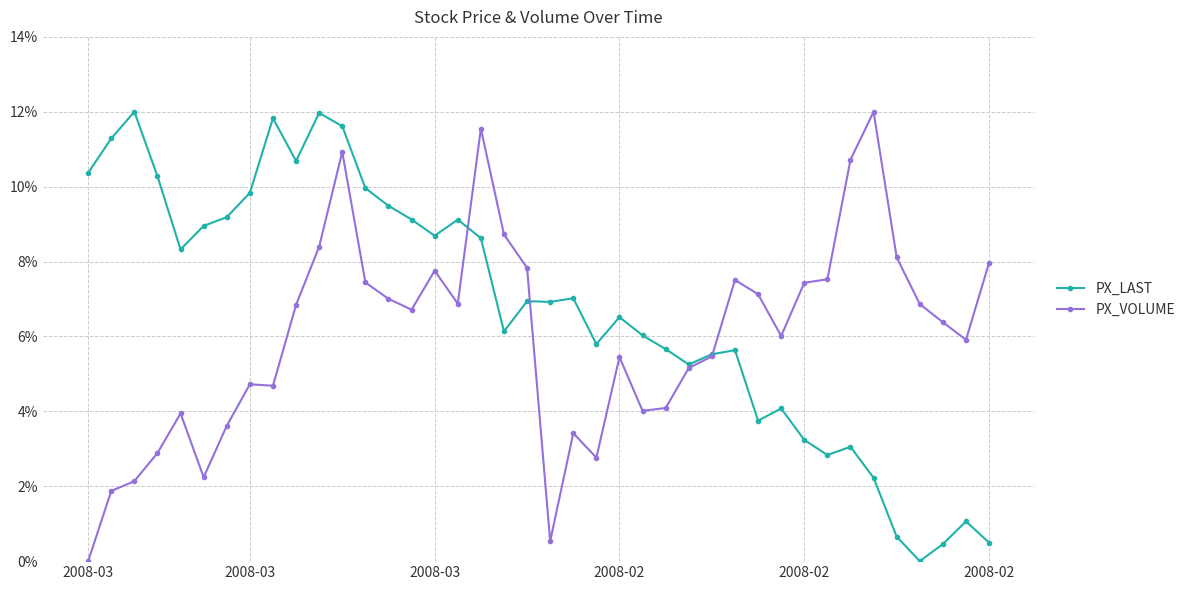

True or false: PX_VOLUME has more than 0 interior local peaks.

True